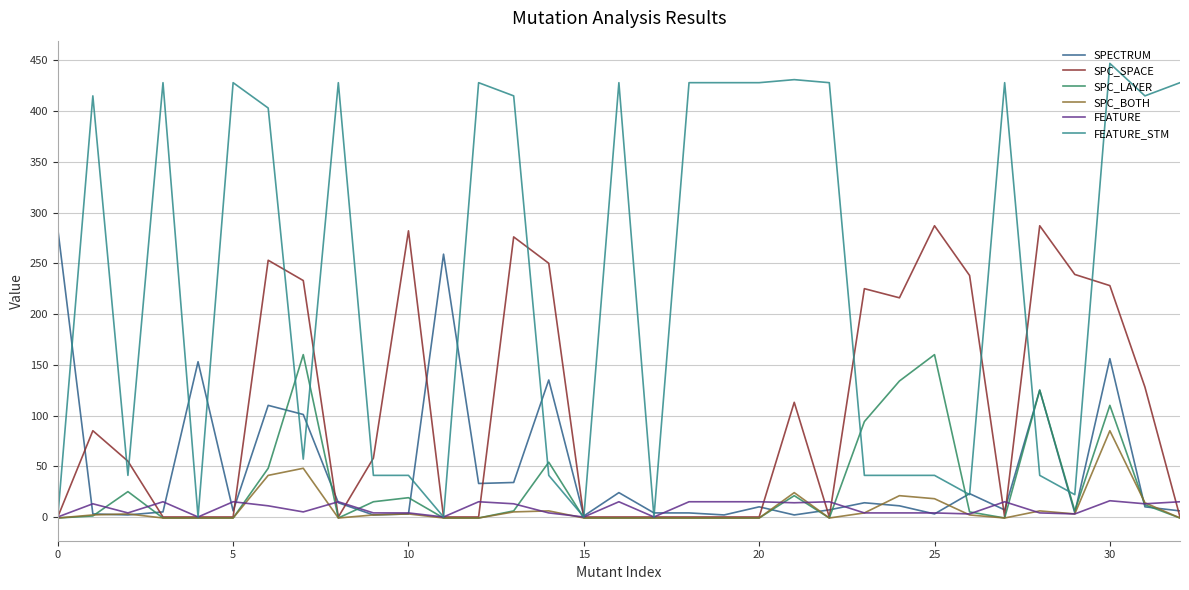

True or false: FEATURE_STM has more than 1 points higher than both neighbors.

True